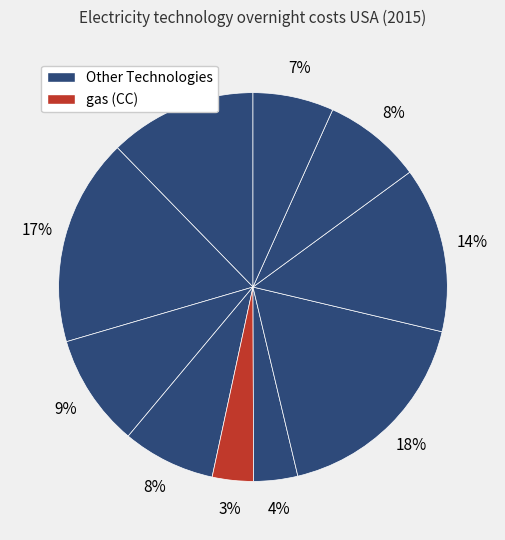

To the nearest percent, what is the average slice percentage?

10%